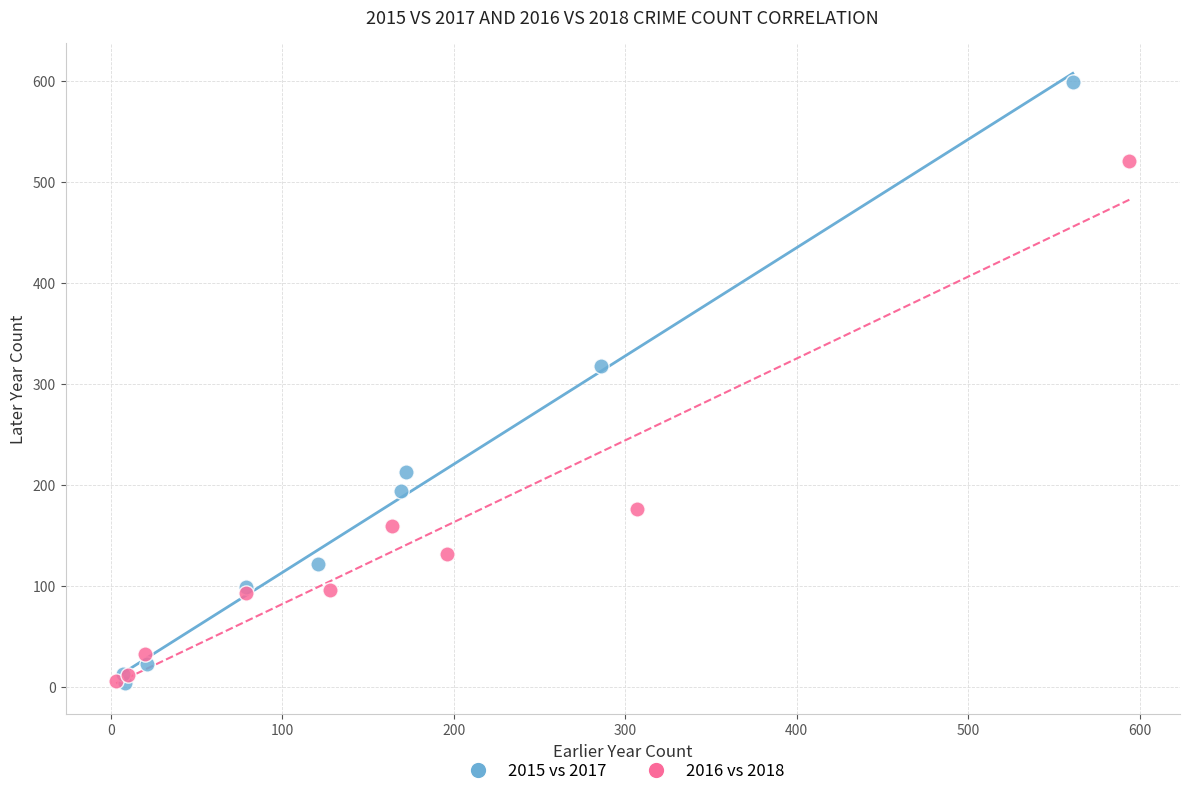

What are all the series names shown in the legend?

2015 vs 2017, 2016 vs 2018